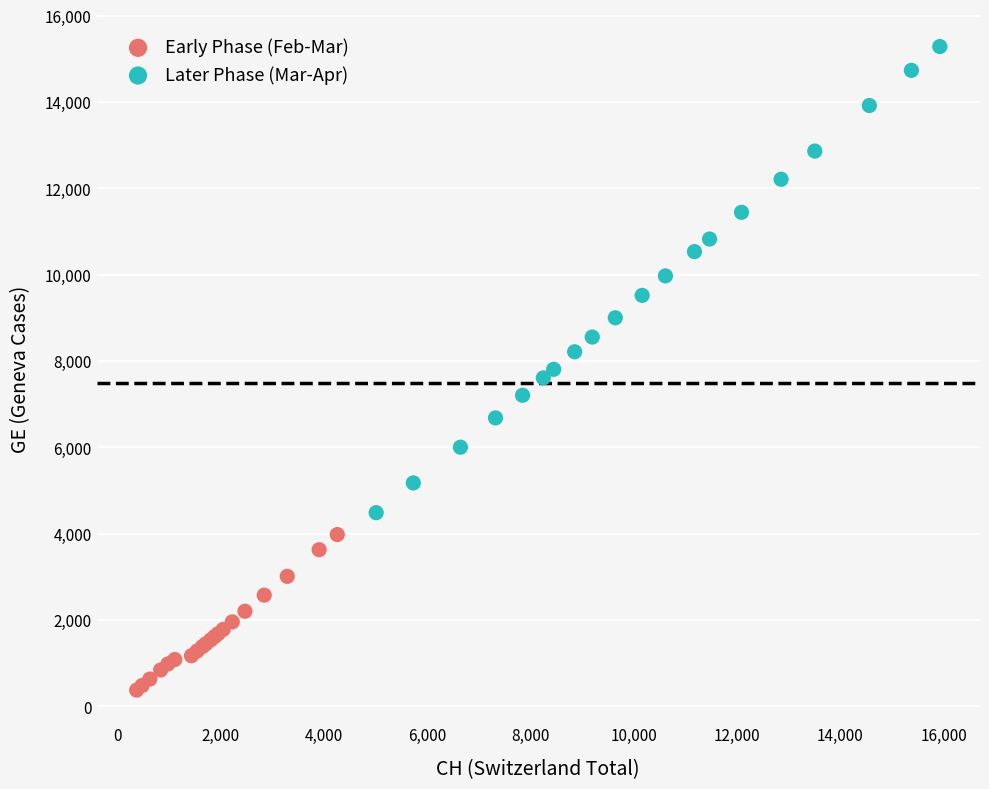

Which series reaches the maximum Y coordinate?

Later Phase (Mar-Apr)